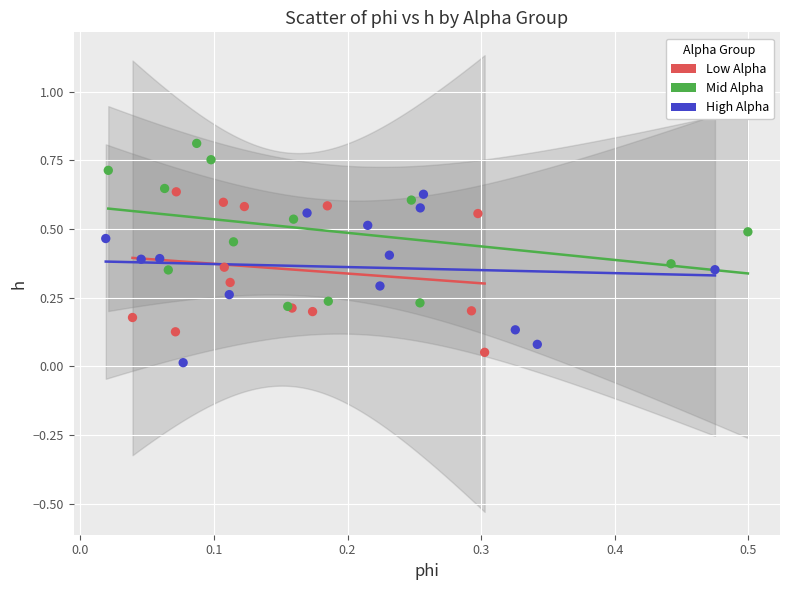

Which series reaches the maximum Y coordinate?

Mid Alpha